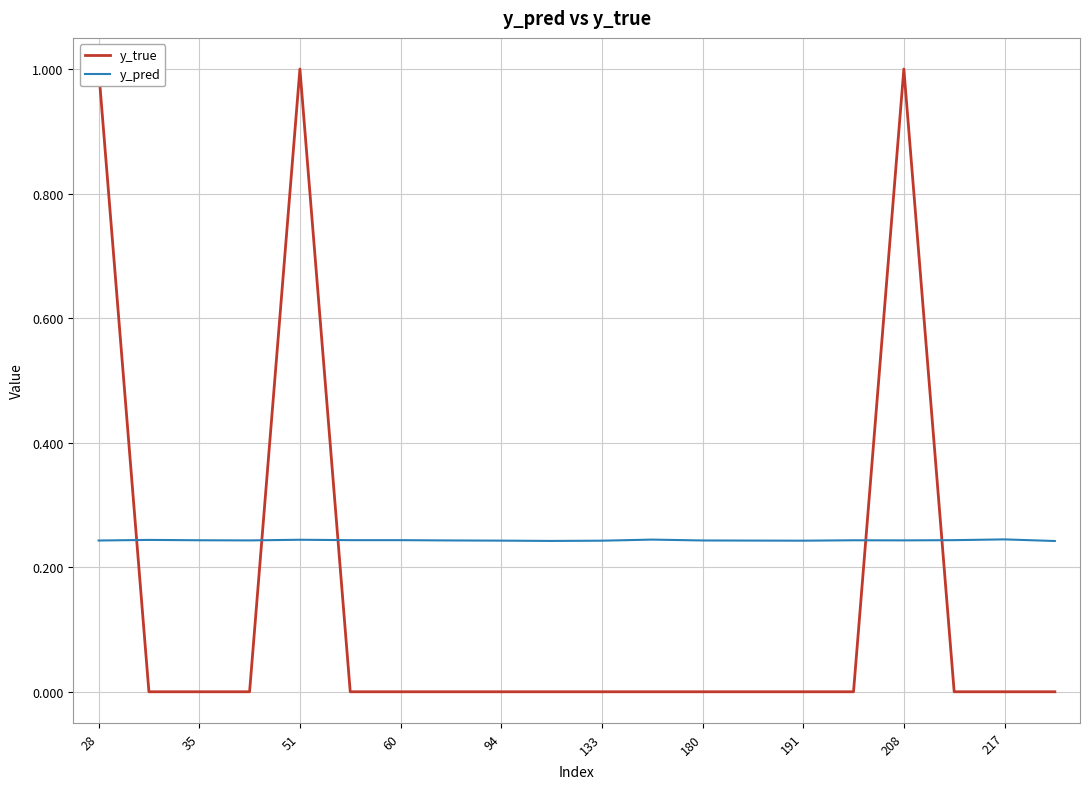

Rank the series by their average value, from lowest to highest.

y_true, y_pred